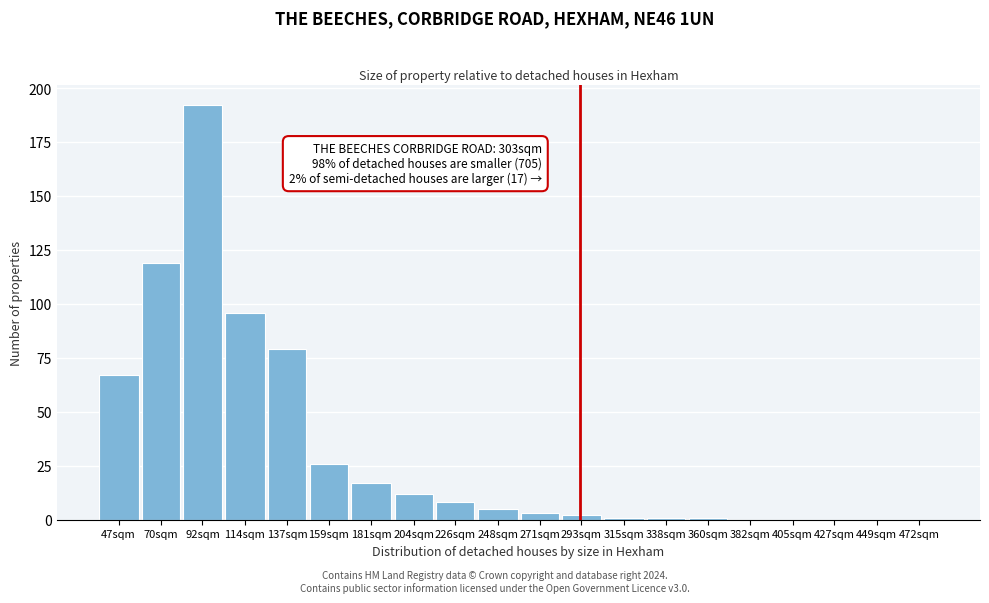

Reading left to right, extract all data points from this chart.

47sqm=67	70sqm=119	92sqm=192	114sqm=96	137sqm=79	159sqm=26	181sqm=17	204sqm=12	226sqm=8	248sqm=5	271sqm=3	293sqm=2	315sqm=1	338sqm=1	360sqm=1	382sqm=0	405sqm=0	427sqm=0	449sqm=0	472sqm=0